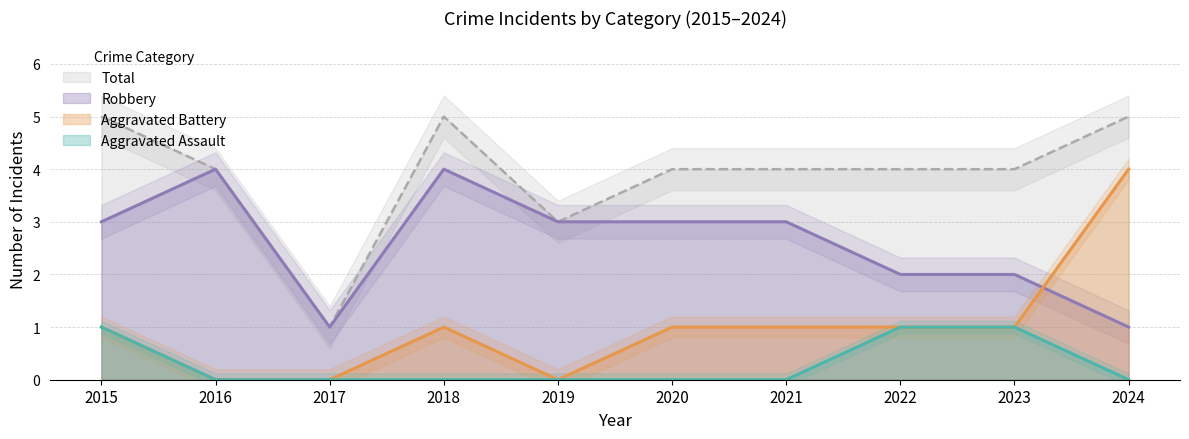

How many positive values does the Aggravated Battery series have?

7